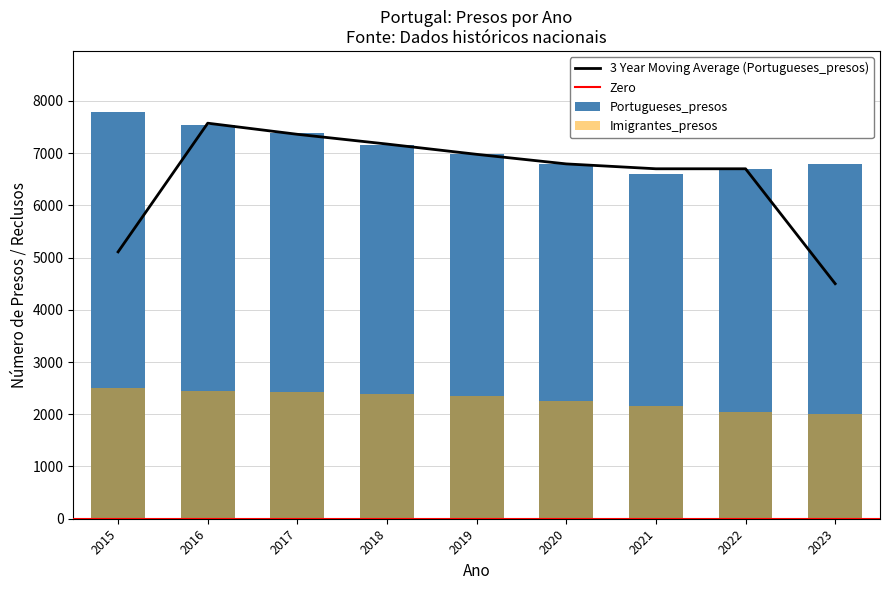

Reading right to left, extract all data points from this chart.

Imigrantes_presos: 2000	2036	2156	2258	2356	2385	2434	2452	2495
Portugueses_presos: 6800	6700	6600	6800	6980	7150	7390	7540	7788